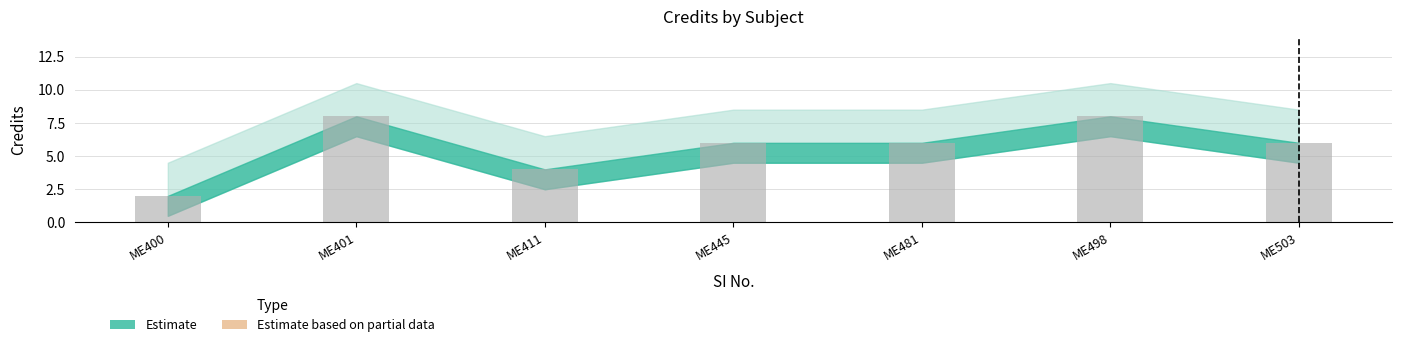

At which label does the data first exceed 6?

ME401